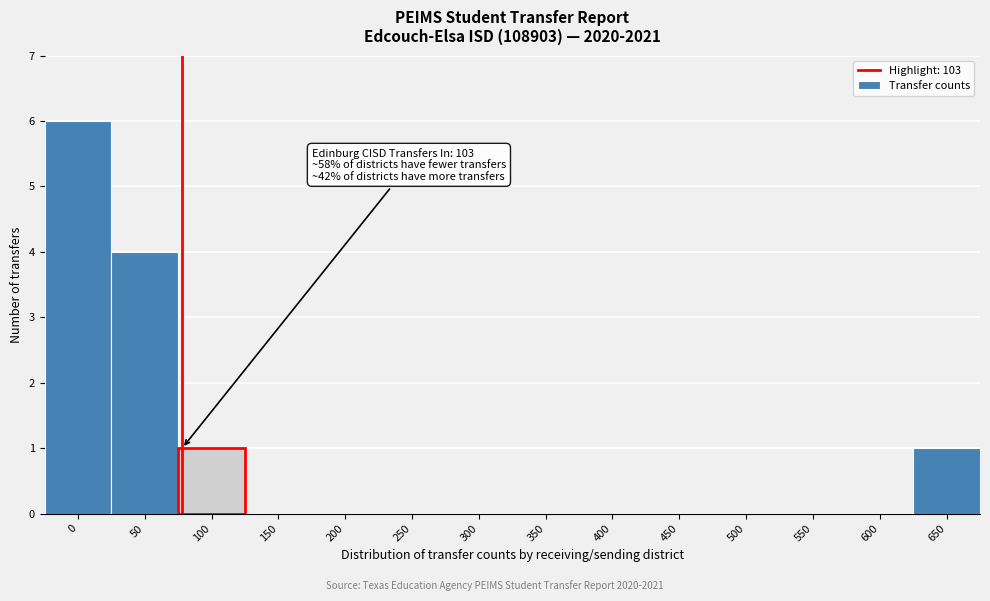

Reading right to left, transcribe all the data shown in this chart.

650=1	600=0	550=0	500=0	450=0	400=0	350=0	300=0	250=0	200=0	150=0	100=1	50=4	0=6